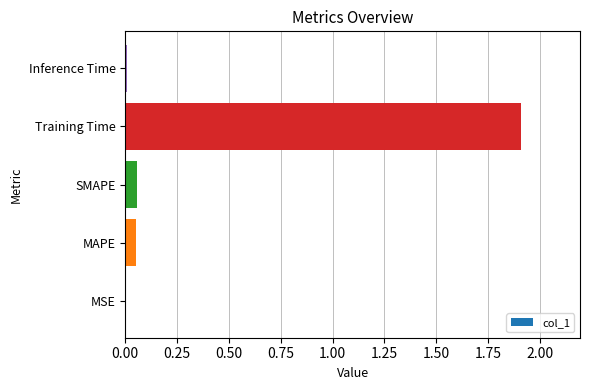

What is the change in value from MAPE to Training Time?

+1.9